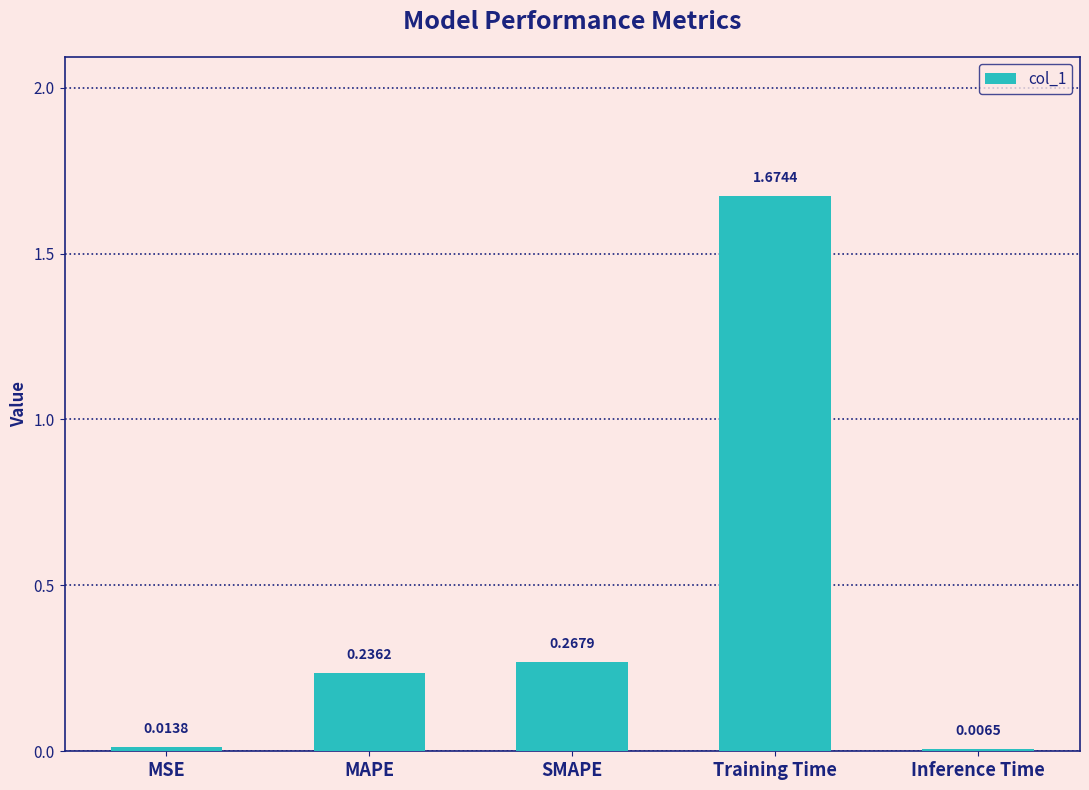

Rank the categories by value from highest to lowest.

Training Time, SMAPE, MAPE, MSE, Inference Time